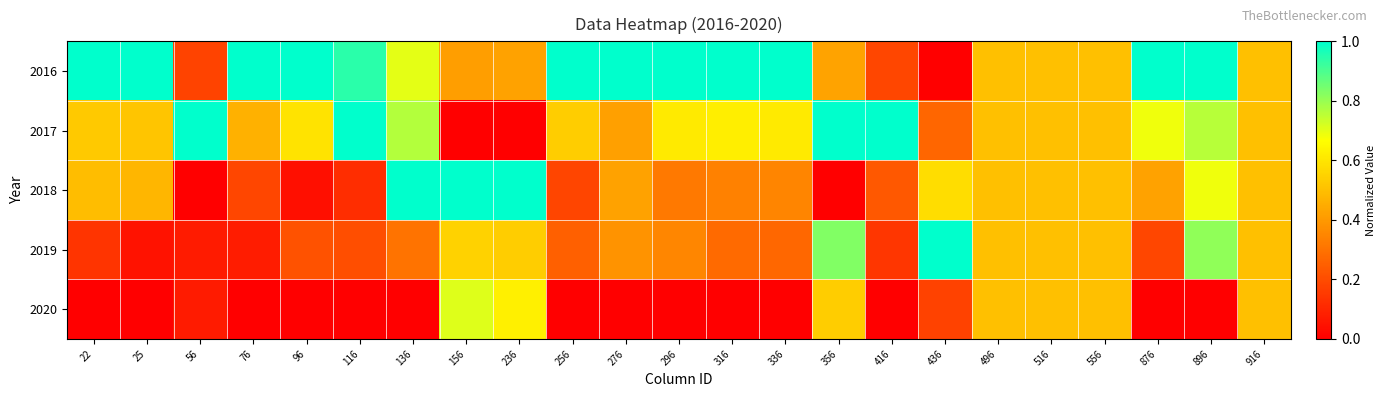

What is the total value across all series at 336?

2.2